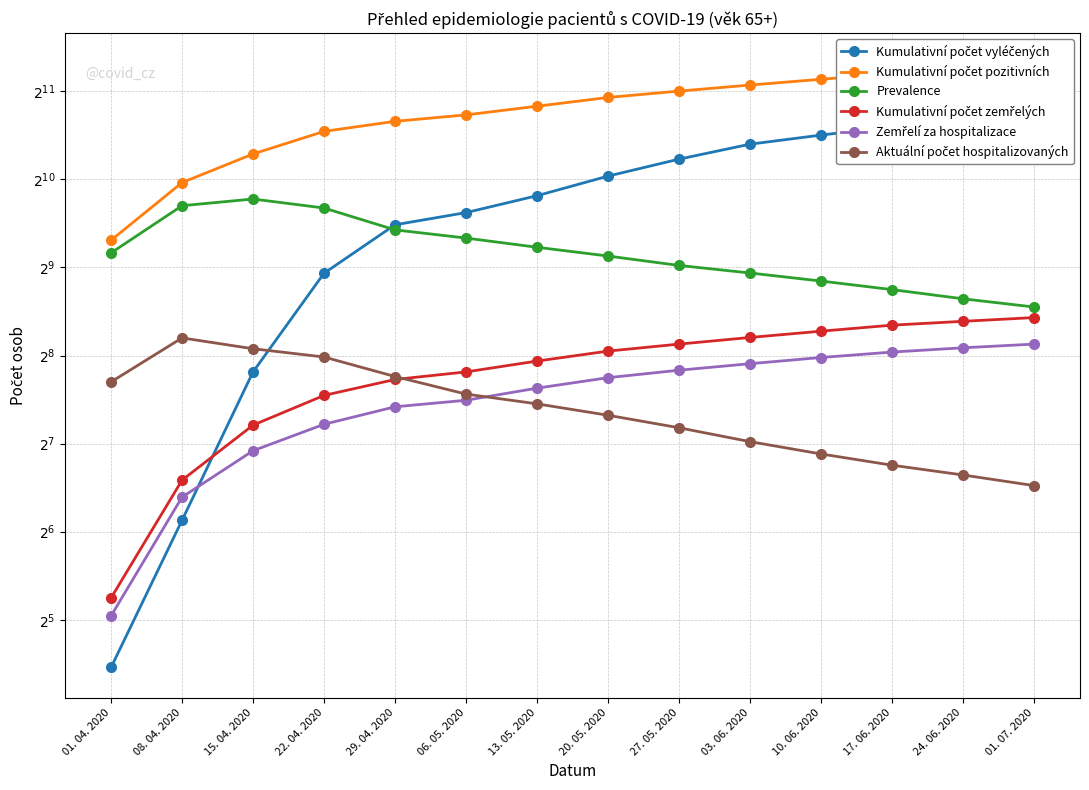

What is the difference between the maximum and minimum values in the Kumulativní počet pozitivních series?

1916